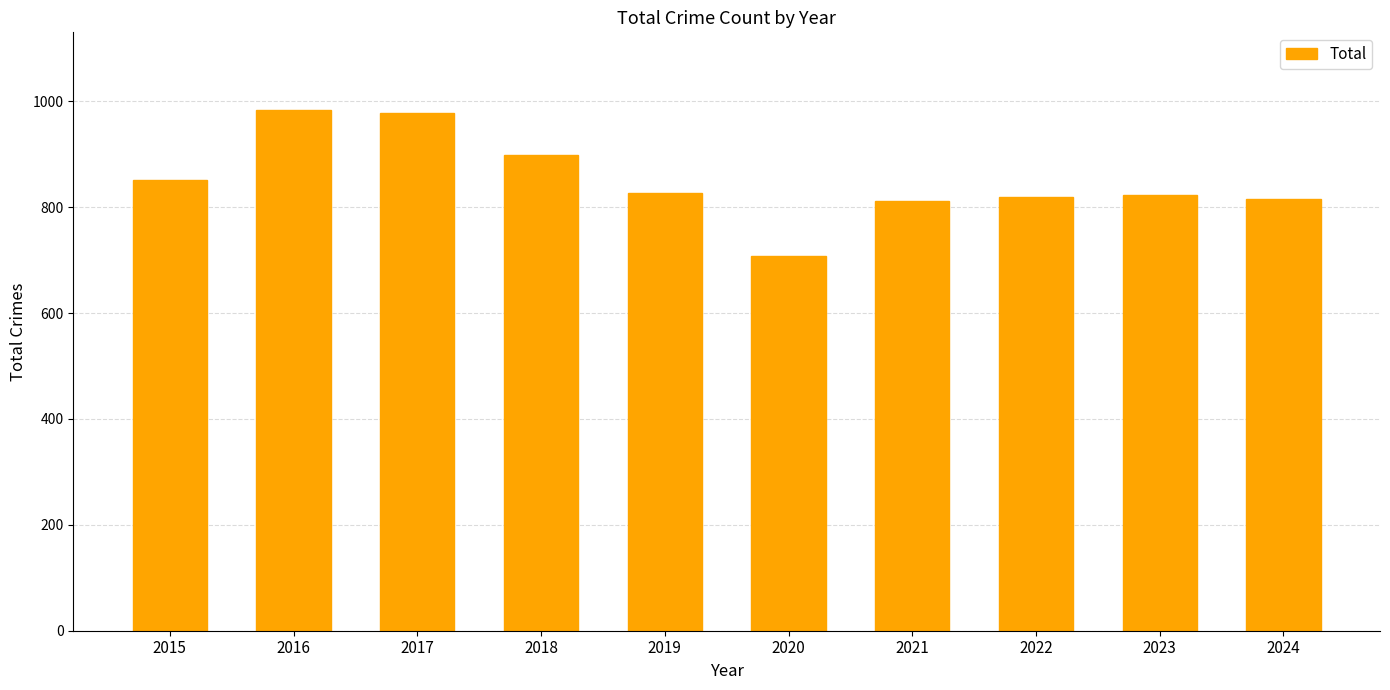

The chart shows a value of 408 at 2015. True or false?

False